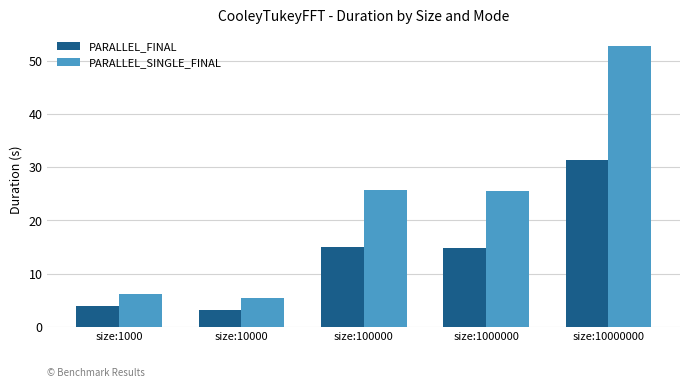

Is it true that PARALLEL_FINAL equals 6.0 at size:1000000?

False